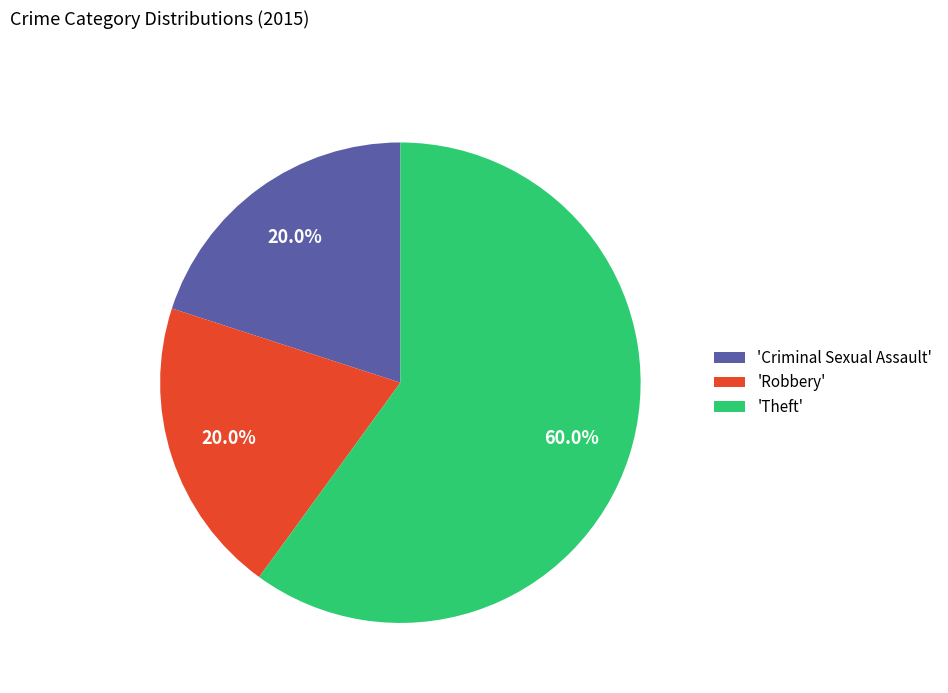

How many segments does this pie chart have?

3